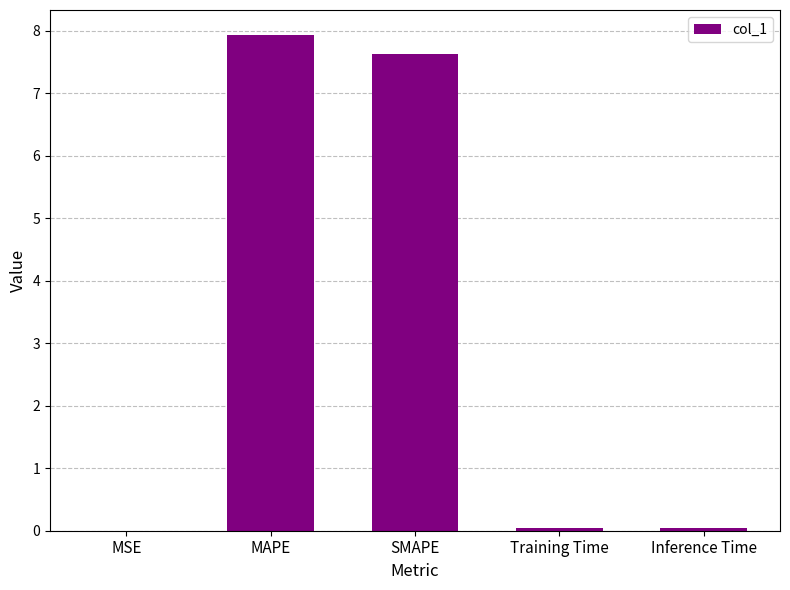

Which has a higher value, SMAPE or Training Time?

SMAPE